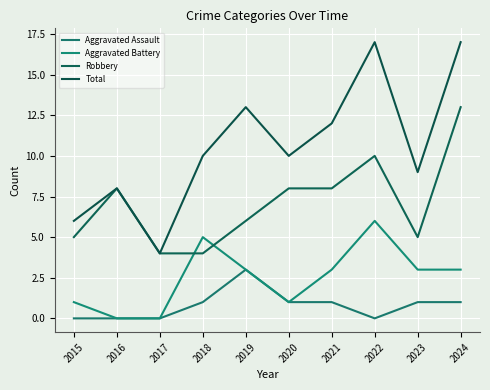

Where is Robbery nearest to the value 8?

2016